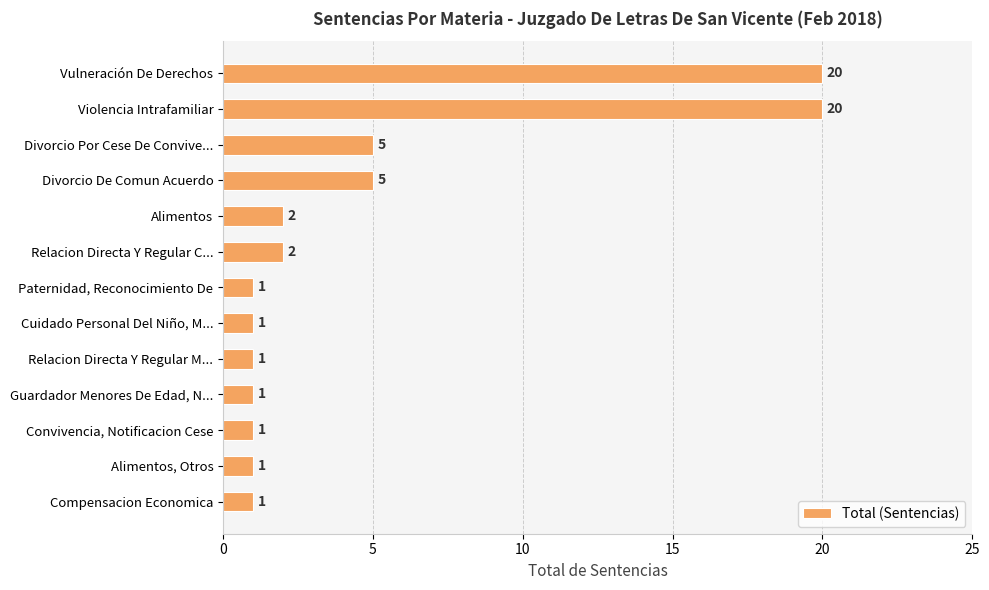

What is the minimum value shown in the chart?

1